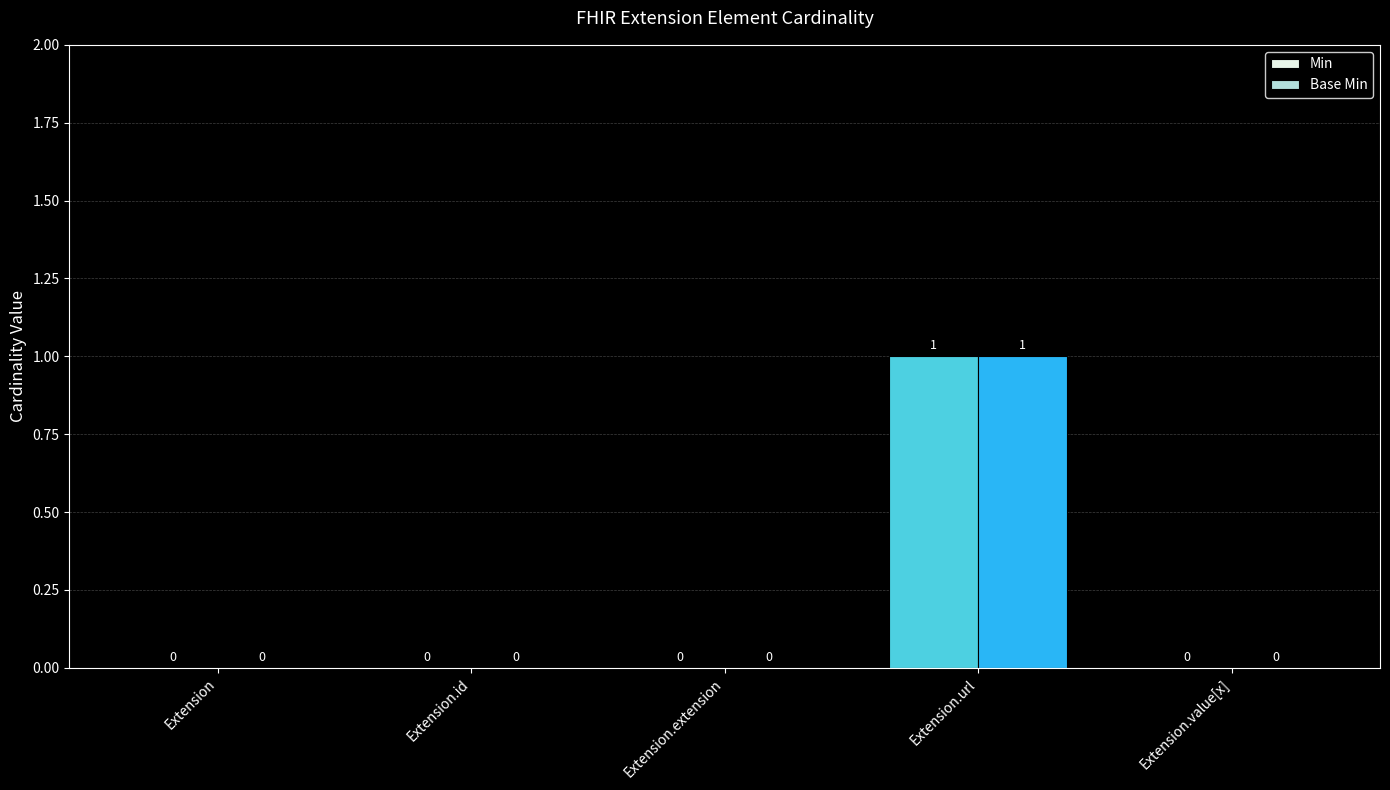

Reading left to right, extract all data points from this chart.

Min: 0	0	0	1	0
Base Min: 0	0	0	1	0